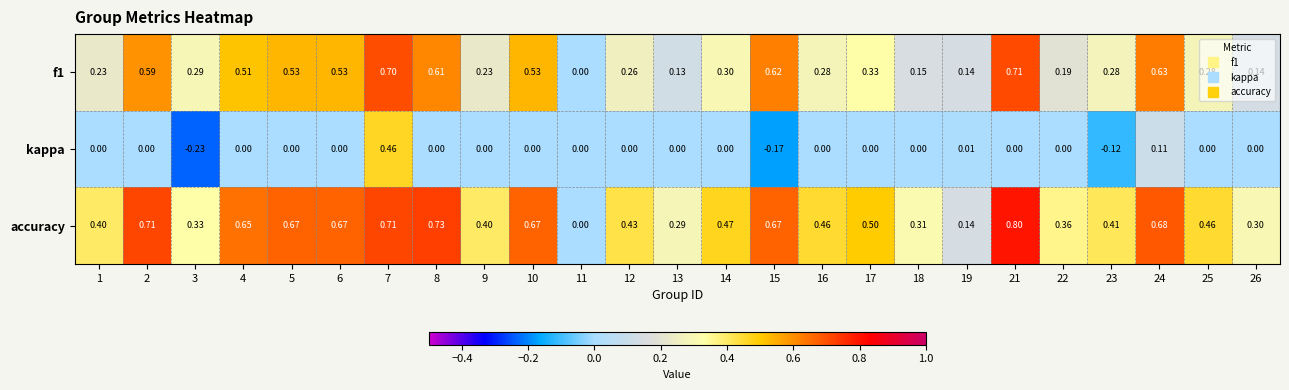

Between 5 and 15, which series saw the biggest shift?

kappa